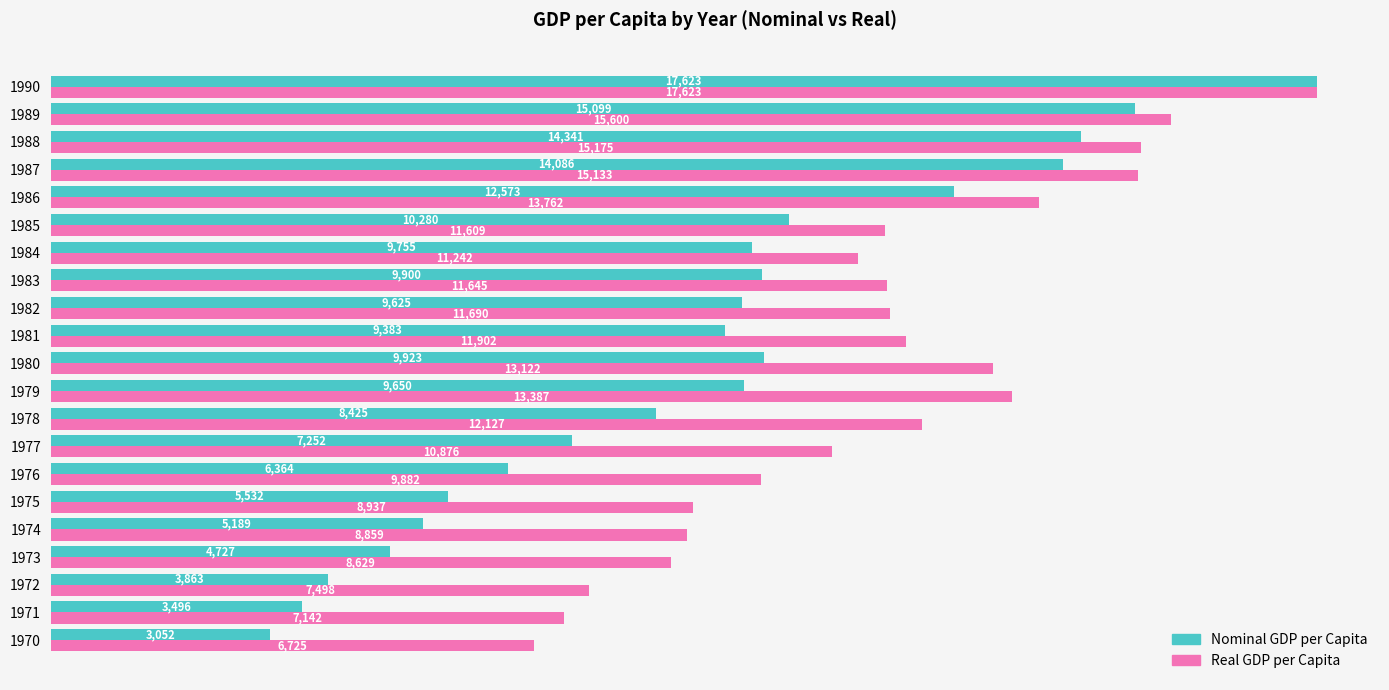

At which category is the sum across all series the highest?

1990